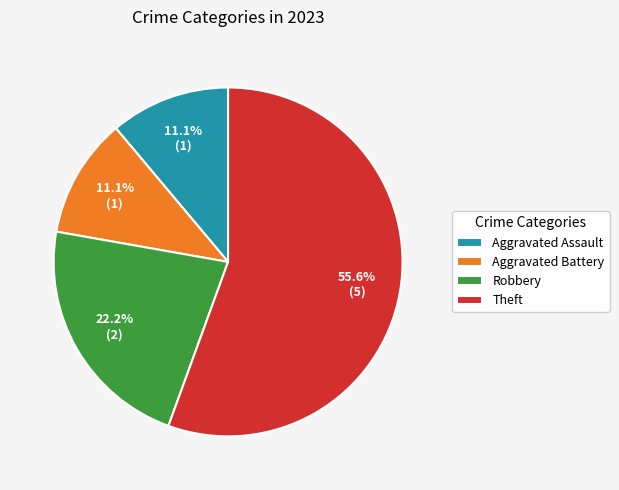

What is the total percentage of Robbery and Theft?

77.8%